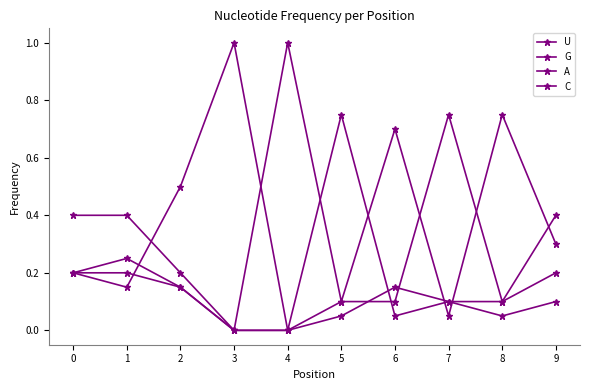

Does the chart display data point markers on the line(s)?

Yes